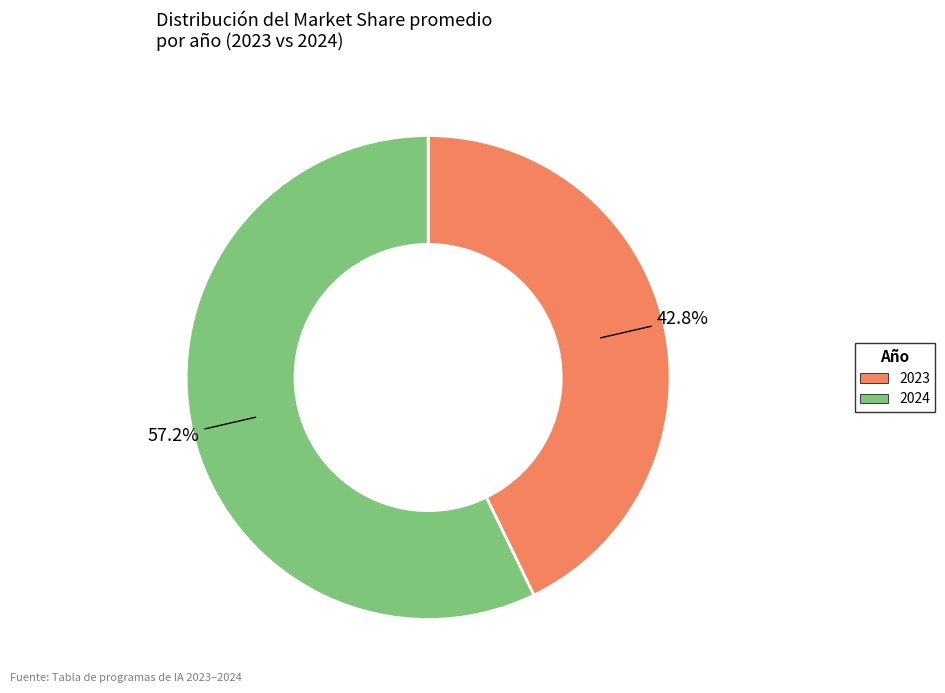

Is there any slice that represents more than half of the pie?

Yes